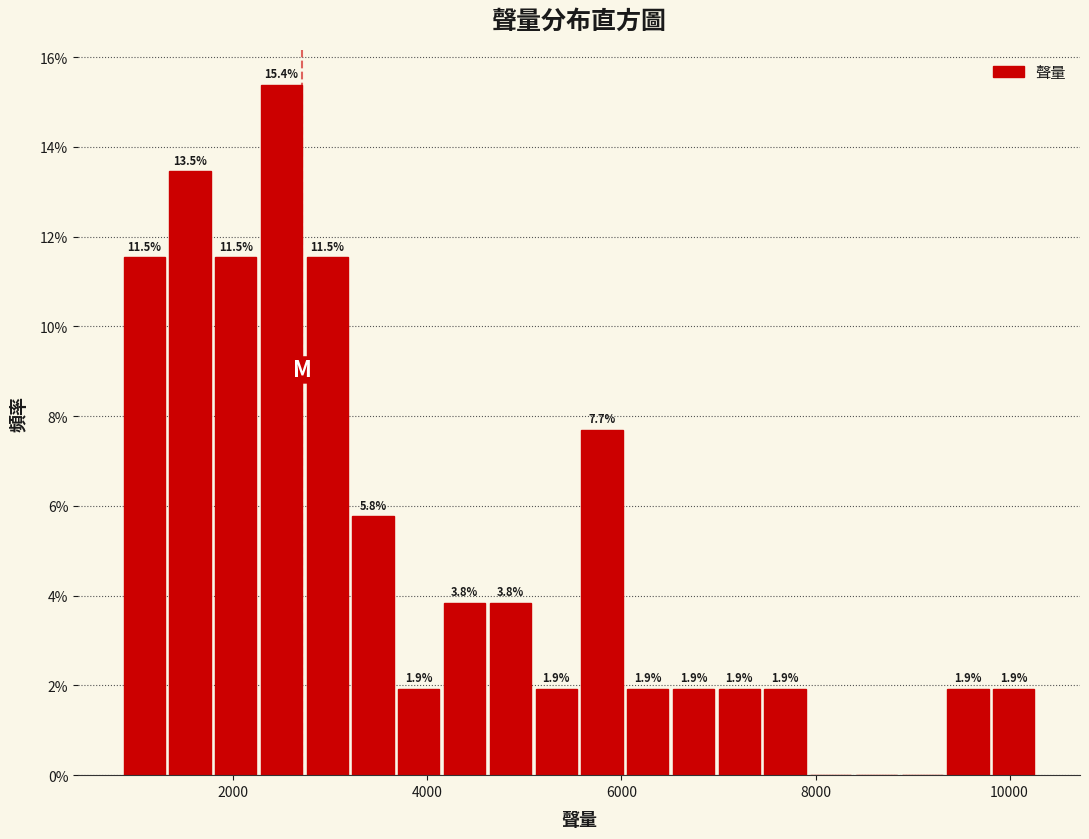

Read against the x-axis, roughly where is the centre of the tallest bar?

2400